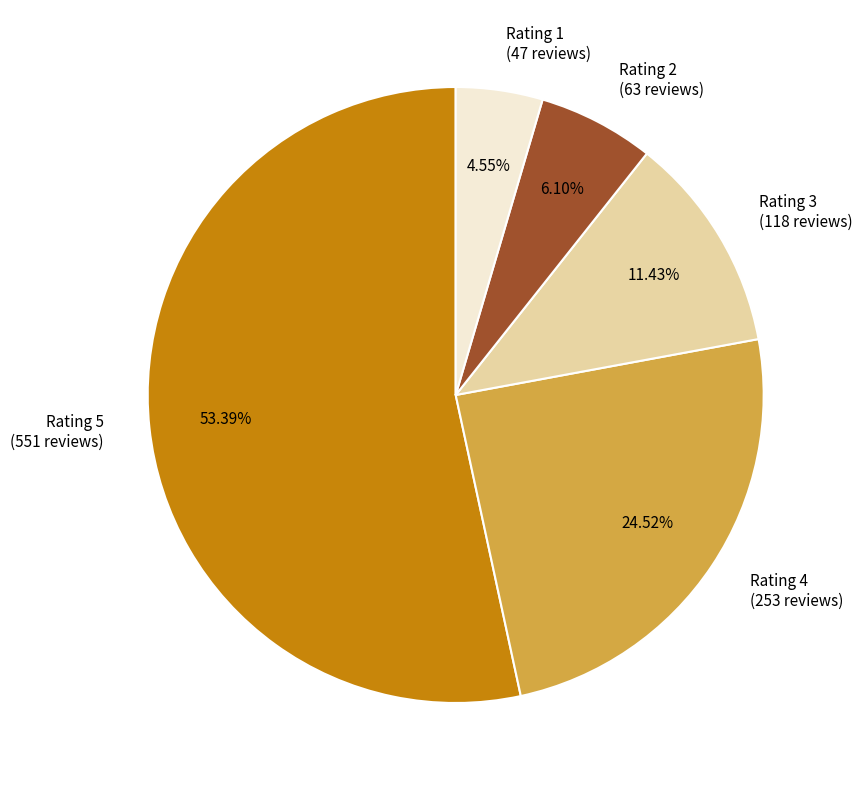

Is the sum of Rating 5 and Rating 2 greater than half?

Yes